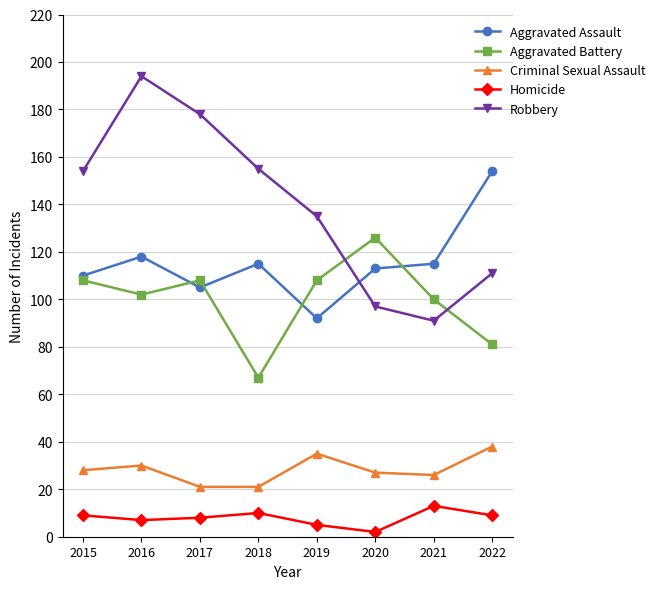

Is it true that Criminal Sexual Assault equals 38 at 2022?

True